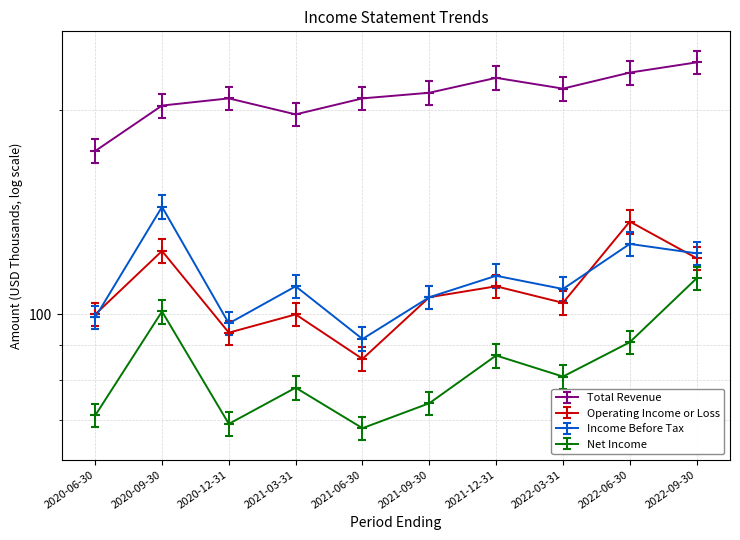

What is the difference between the highest and lowest values at 2020-12-31?

139.0